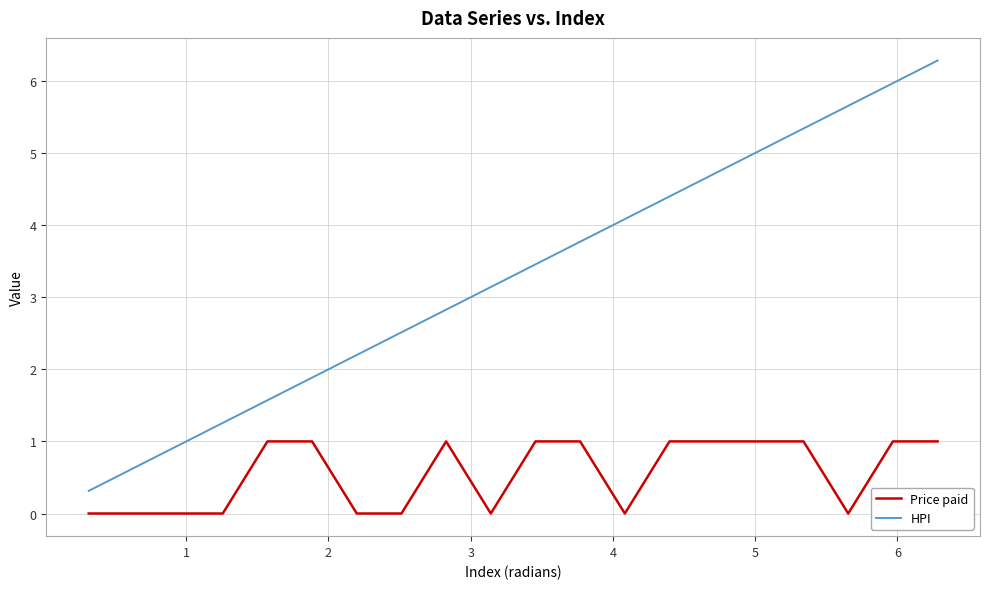

How many lines are shown in the chart?

2